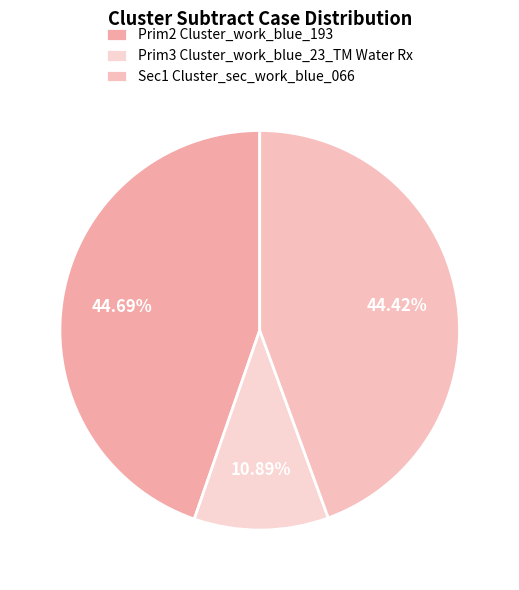

True or false: Sec1 Cluster_sec_work_blue_066 accounts for 51% of the total.

False